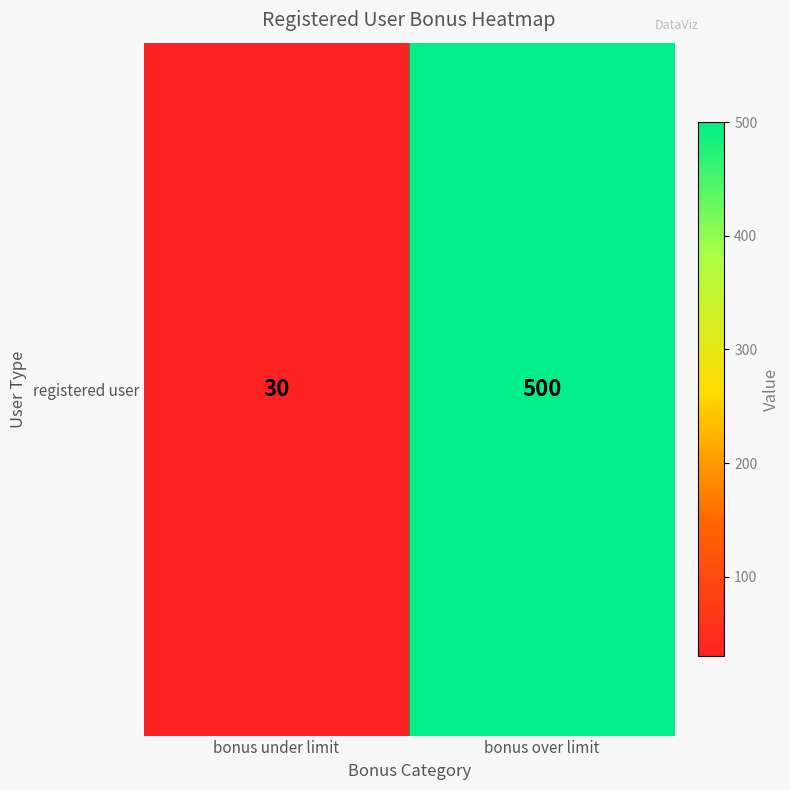

True or false: the data shows 14 at bonus under limit.

False